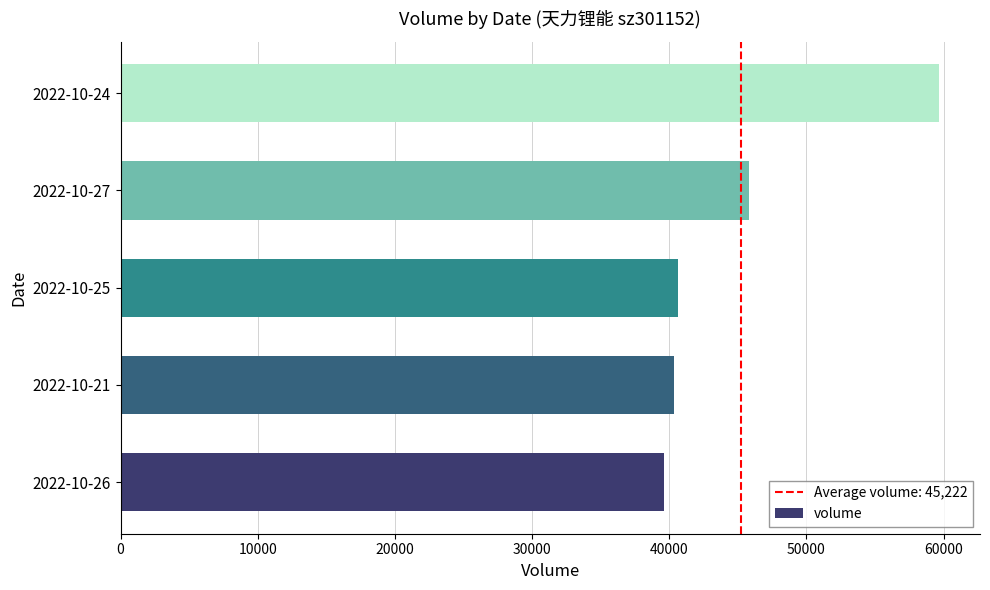

What is the difference between the maximum and second lowest values?

19327